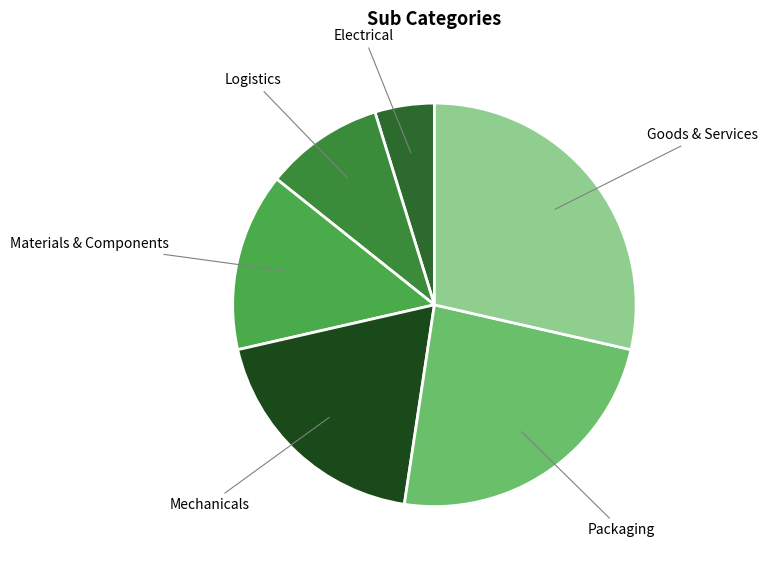

The Packaging slice represents 24% of the pie. True or false?

True